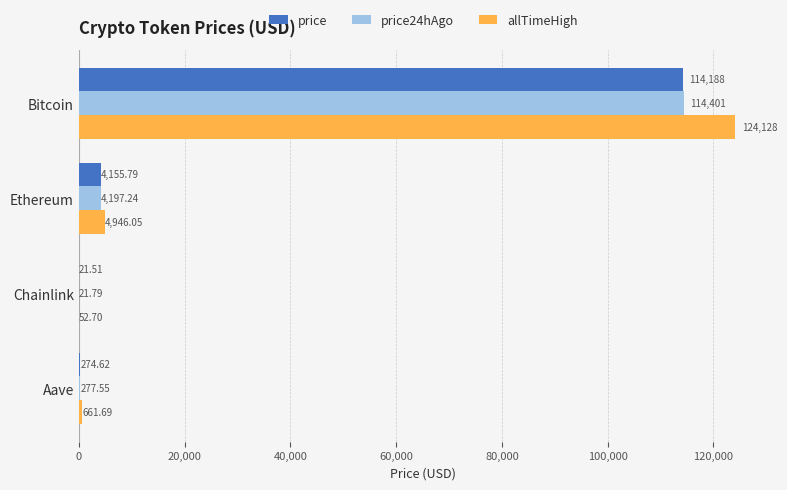

What is the sum of the price values at Ethereum and Aave?

4430.4